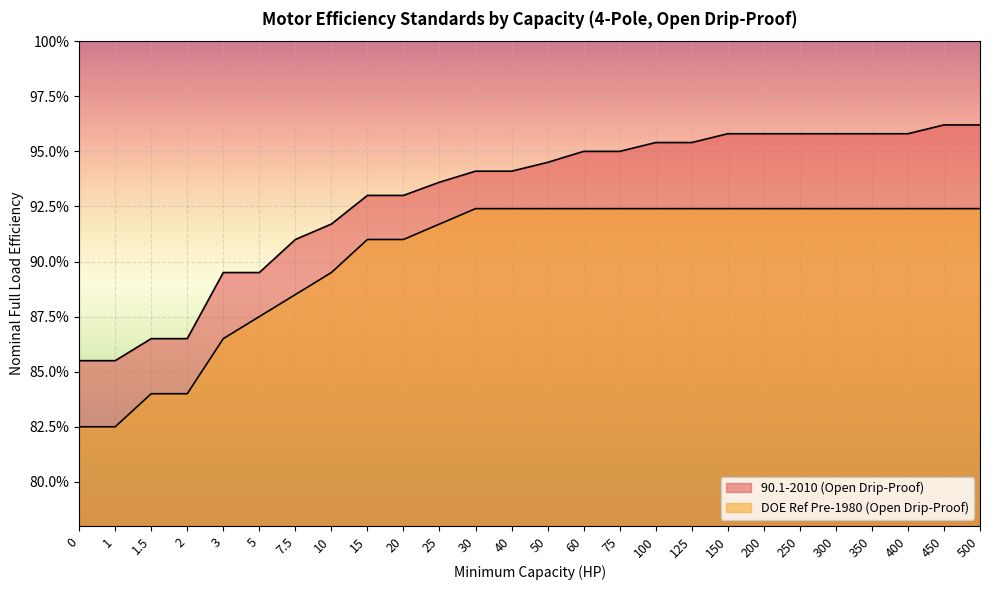

True or false: 90.1-2010 (Open Drip-Proof) and DOE Ref Pre-1980 (Open Drip-Proof) cross at least once.

False